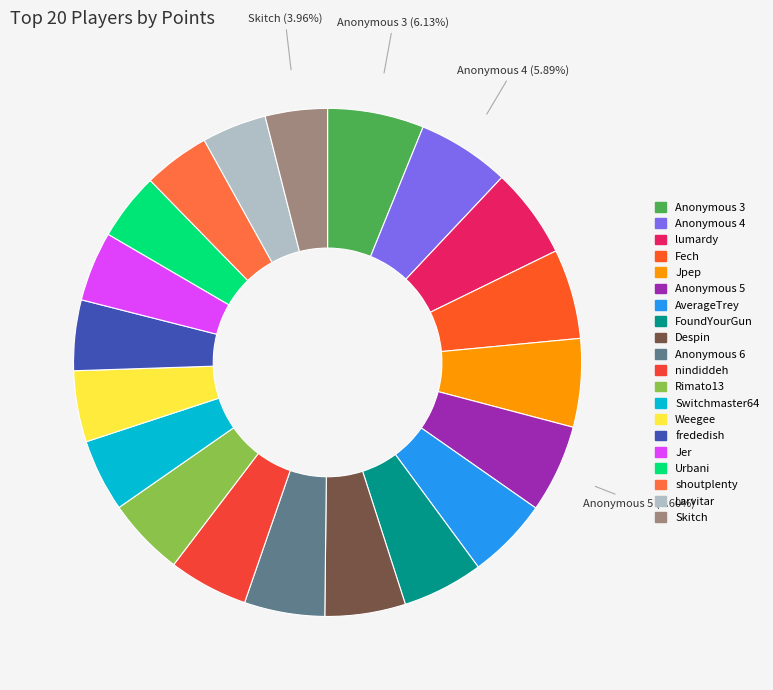

To the nearest percent, what is the difference between the AverageTrey and lumardy slice percentages?

1%